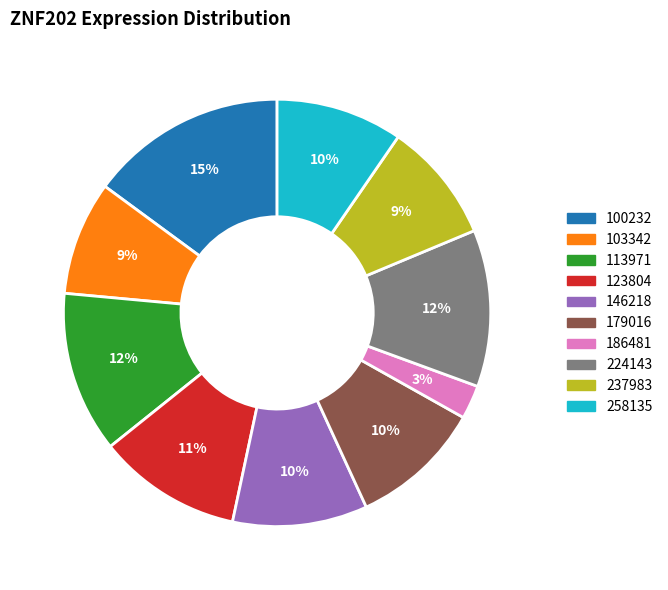

What is the ratio of the value at 100232 to the value at 146218?

1.5